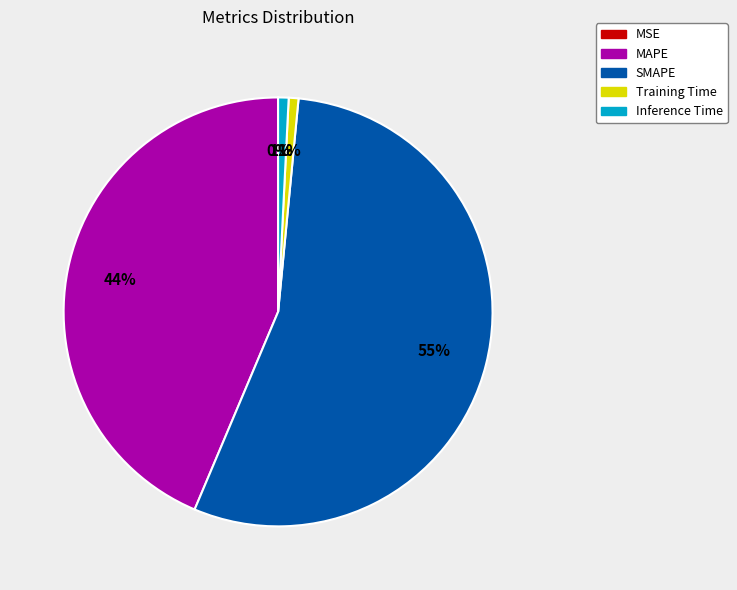

What percentage is the Inference Time slice, to the nearest percent?

1%